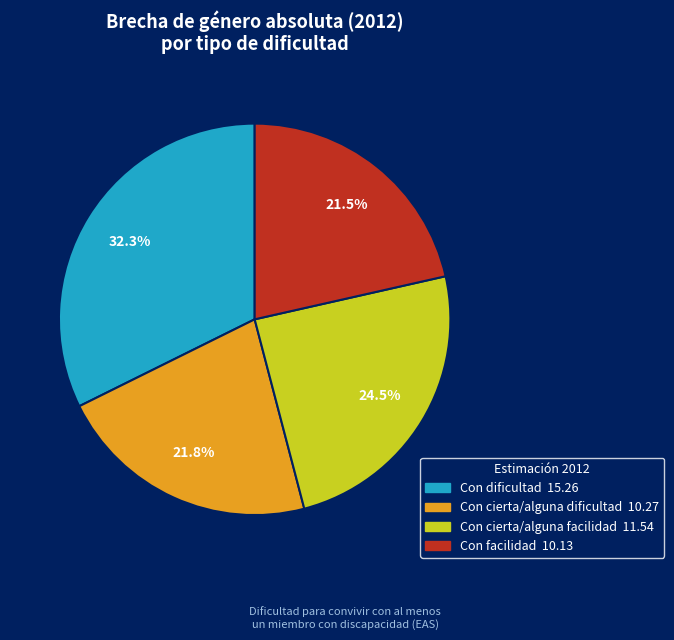

Is there a majority slice in this chart?

No